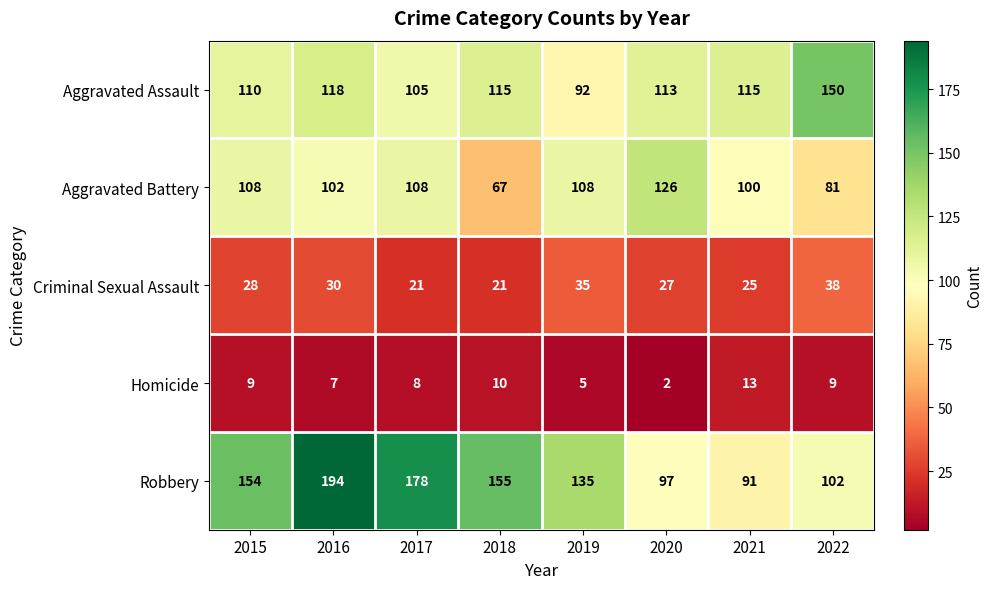

What is the sum of the Homicide values at 2016 and 2019?

12